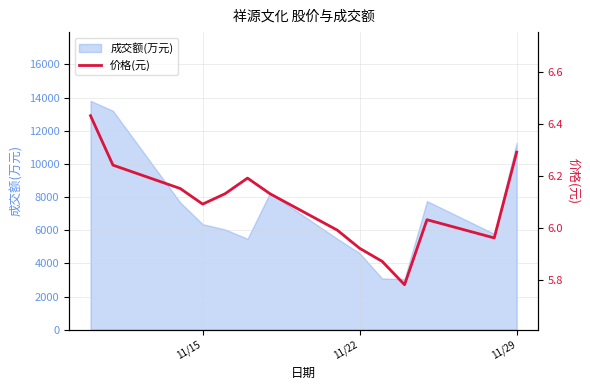

What is the sum of all values?

85.2